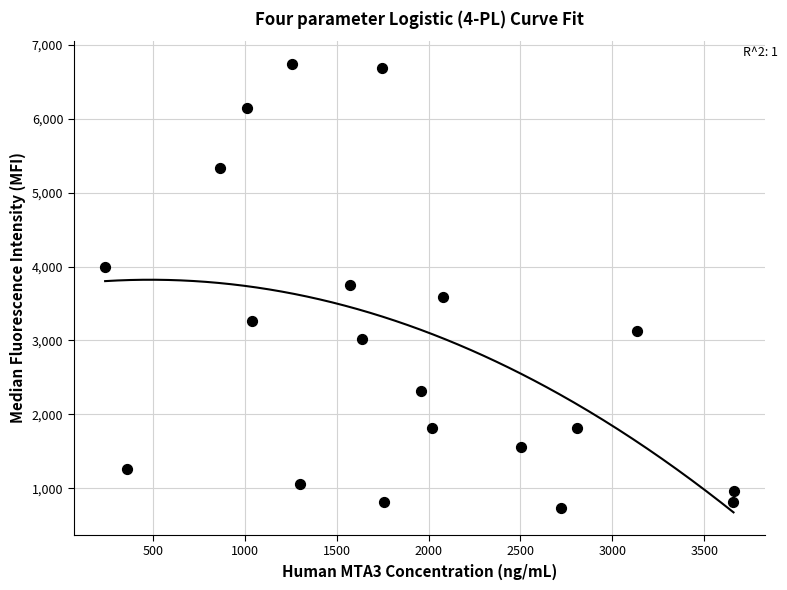

What is the range of X values (max minus min)?

3420.0